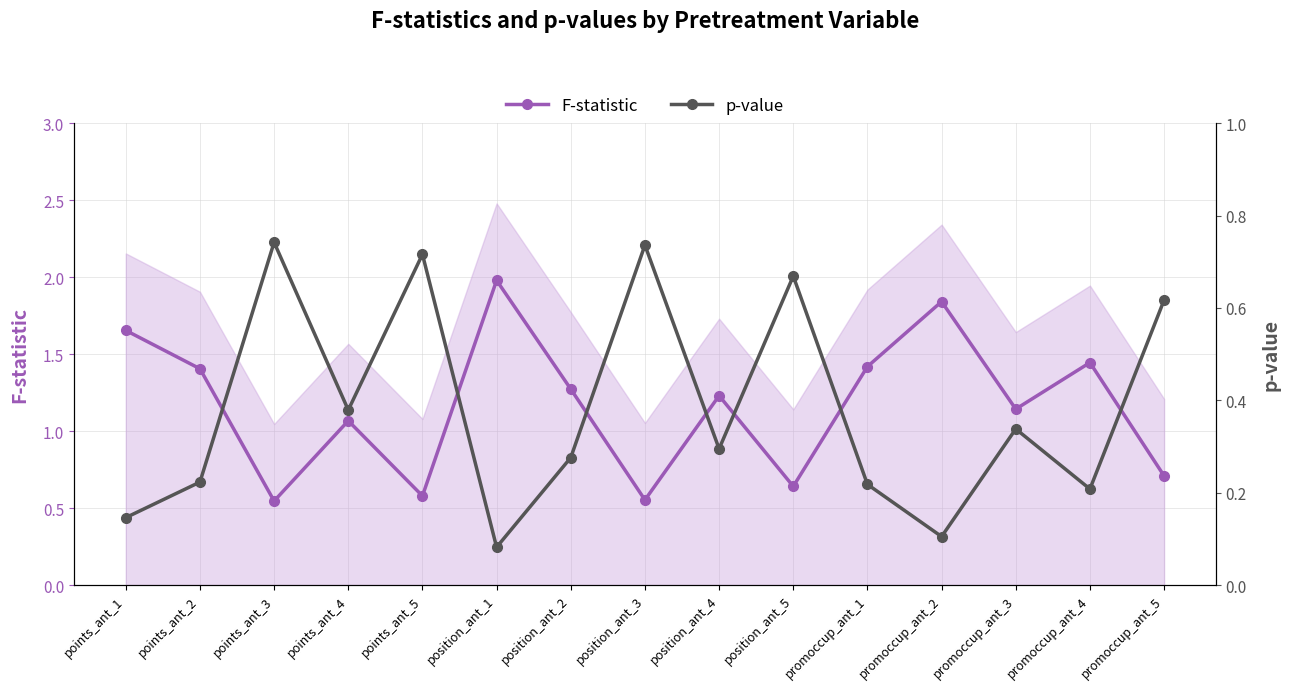

Which category has the highest value in the F-statistic series?

position_ant_1